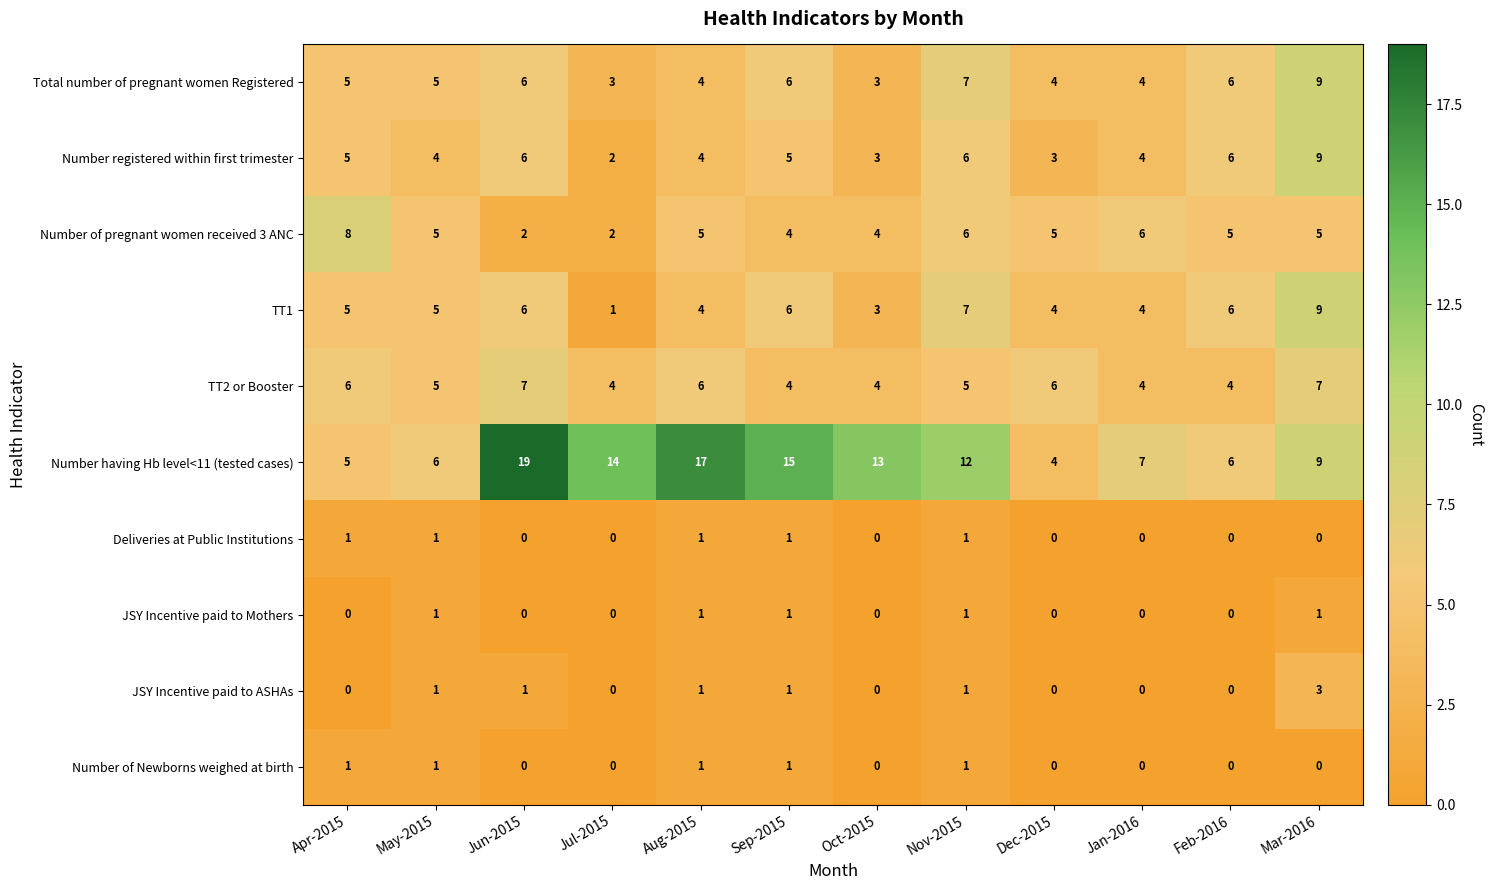

At which category does the chart reach its peak across all series?

Jun-2015